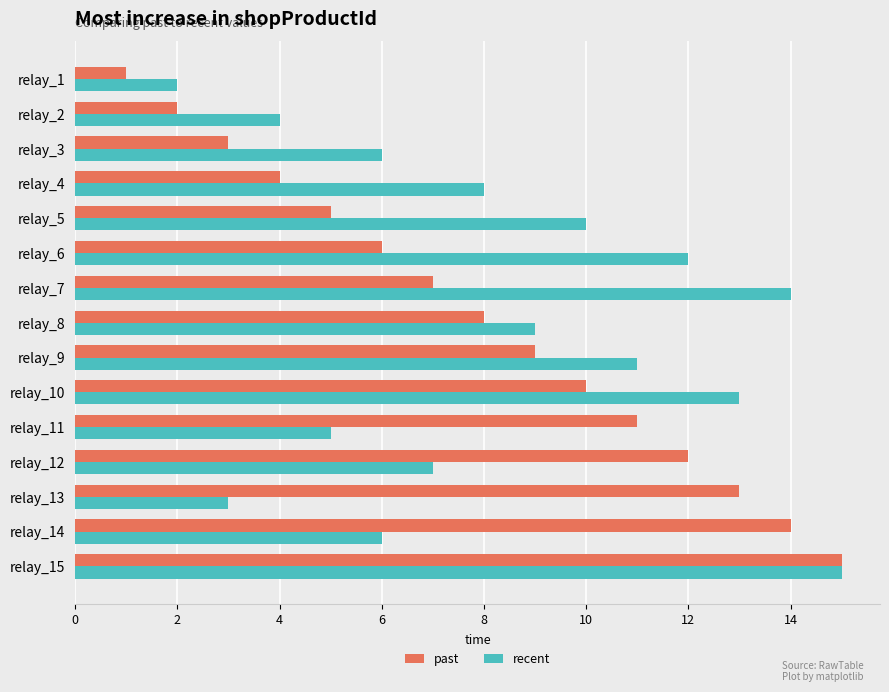

True or false: recent has a value of 13 at relay_10.

True